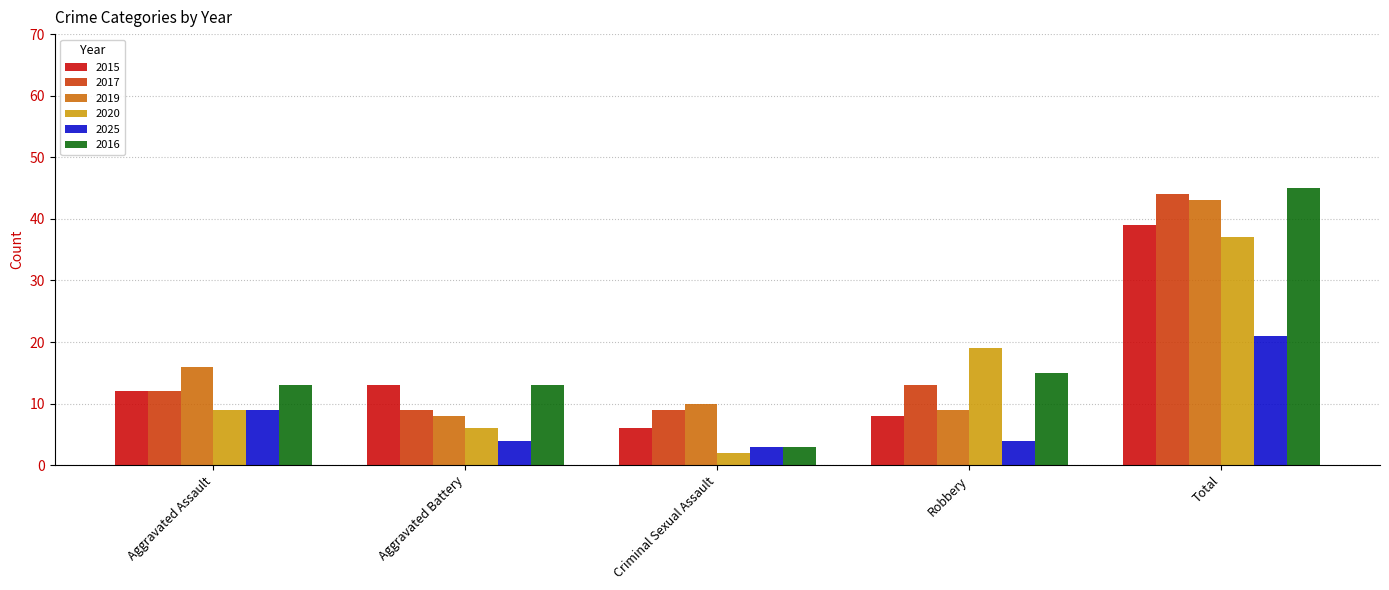

How many categories are shown in the chart?

5